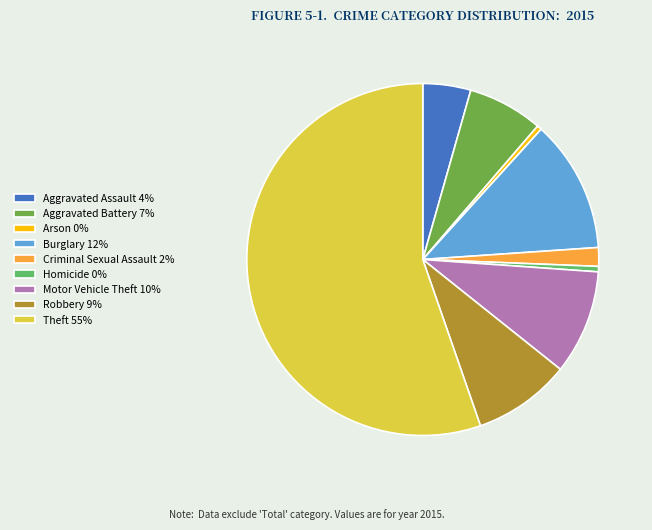

True or false: Aggravated Assault accounts for 4% of the total.

True